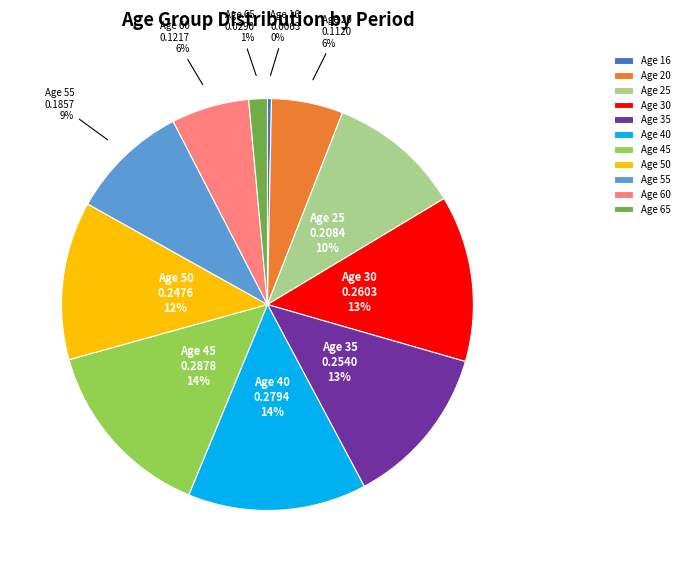

How many segments does this pie chart have?

11